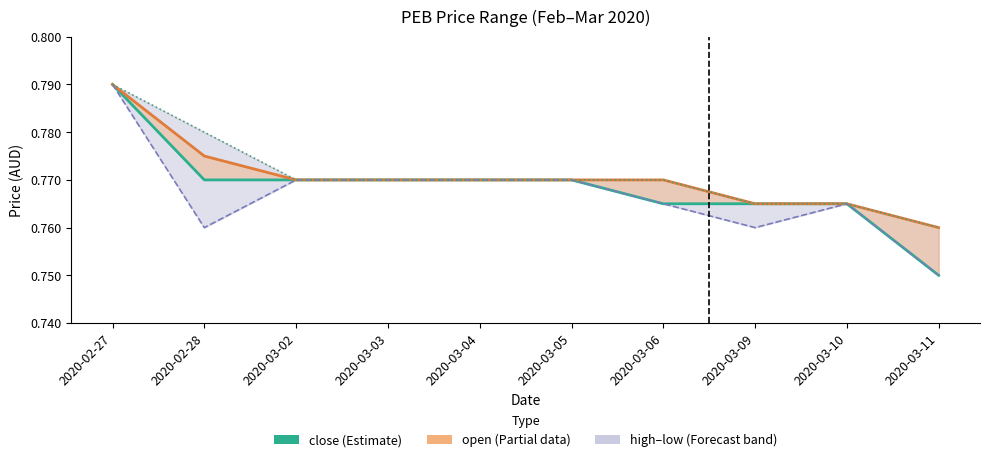

Reading right to left, list all the values displayed in this chart.

close: 0.8	0.8	0.8	0.8	0.8	0.8	0.8	0.8	0.8	0.8
open: 0.8	0.8	0.8	0.8	0.8	0.8	0.8	0.8	0.8	0.8
low: 0.8	0.8	0.8	0.8	0.8	0.8	0.8	0.8	0.8	0.8
high: 0.8	0.8	0.8	0.8	0.8	0.8	0.8	0.8	0.8	0.8